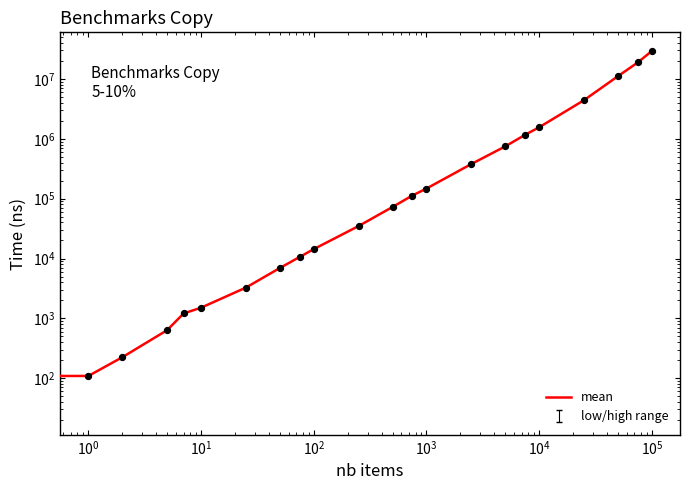

Between $\mathdefault{10^{0}}$ and $\mathdefault{10^{7}}$, which is larger?

$\mathdefault{10^{7}}$